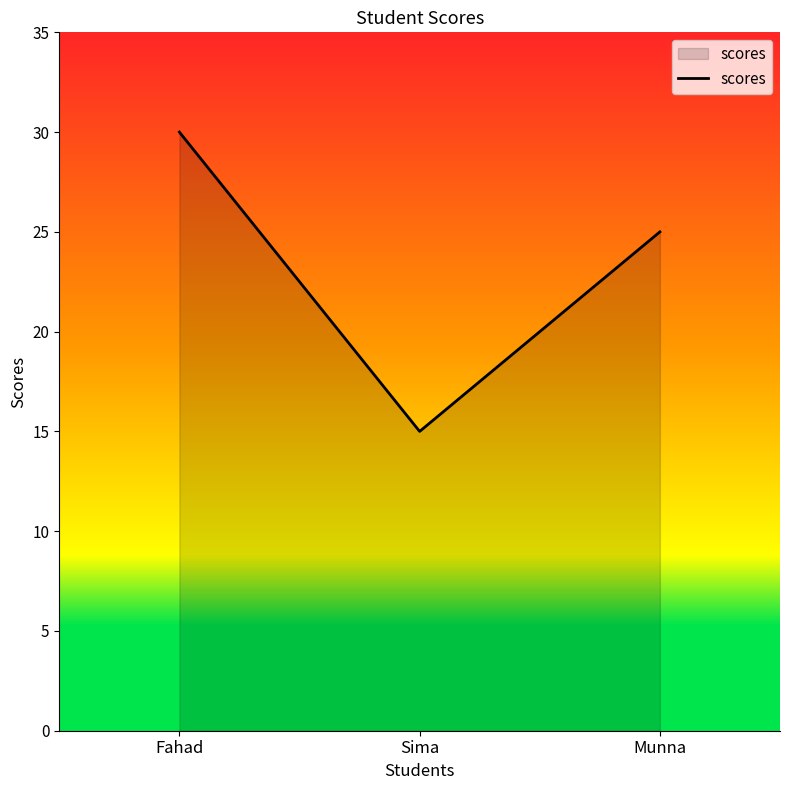

What position from the right is Fahad?

3